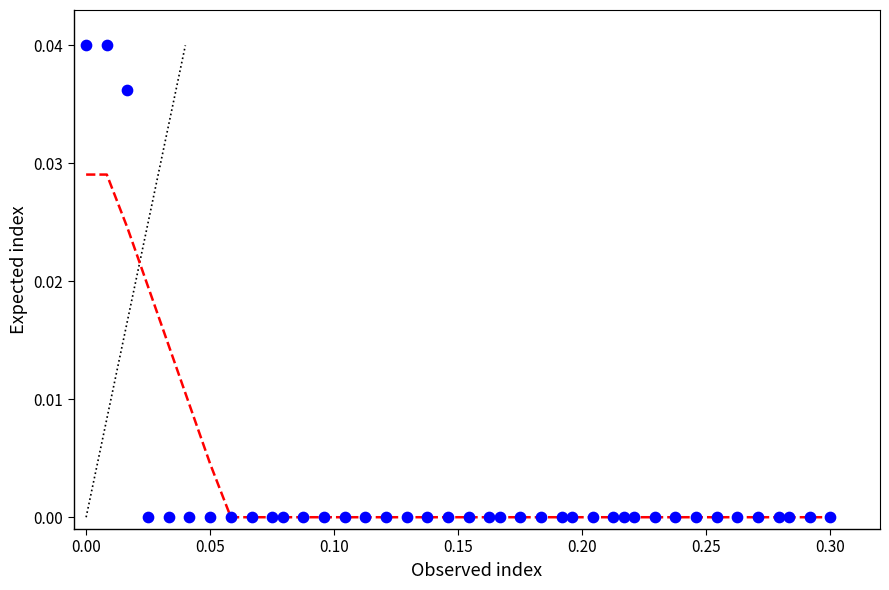

What is the range of X values (max minus min)?

0.3